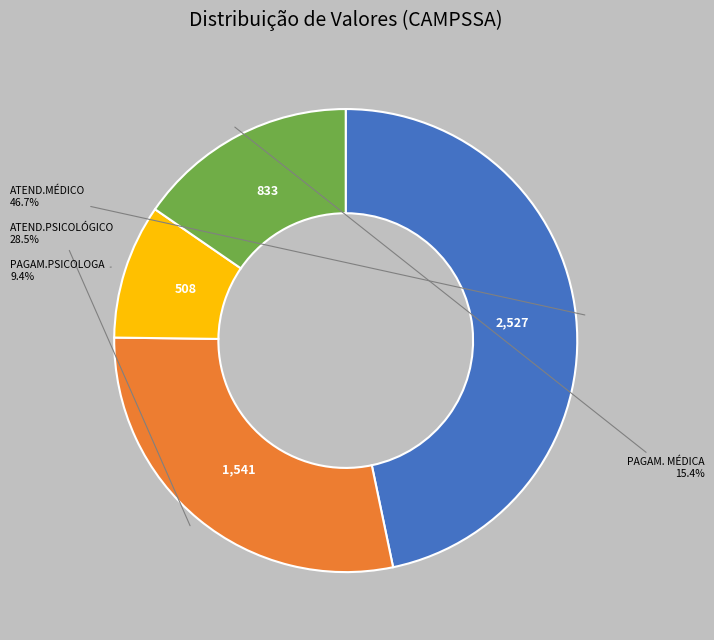

What percentage is the PAGAM. MÉDICA slice, to the nearest percent?

15%